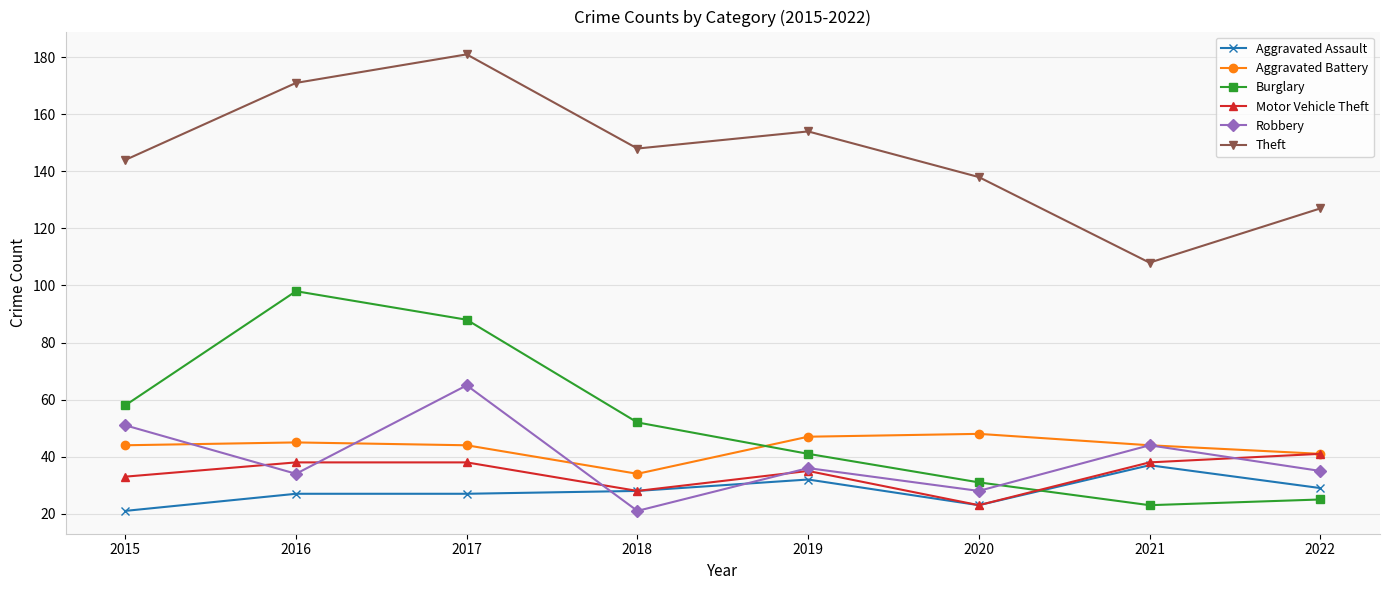

True or false: Motor Vehicle Theft has a value of 54 at 2015.

False